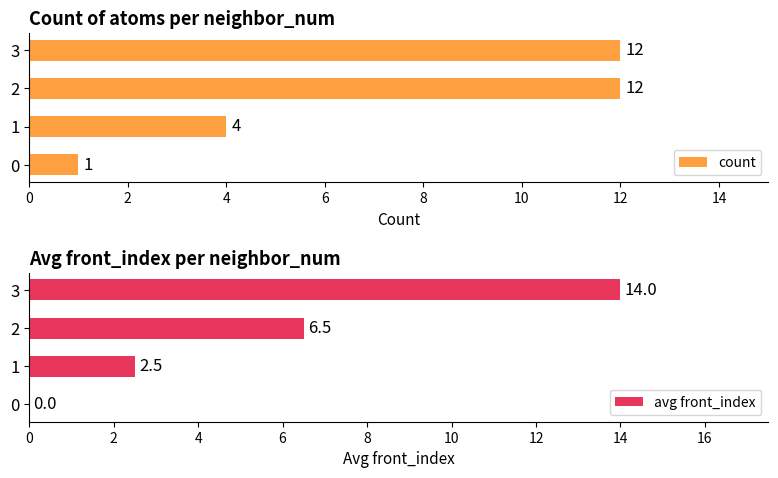

How many groups of bars are there?

4